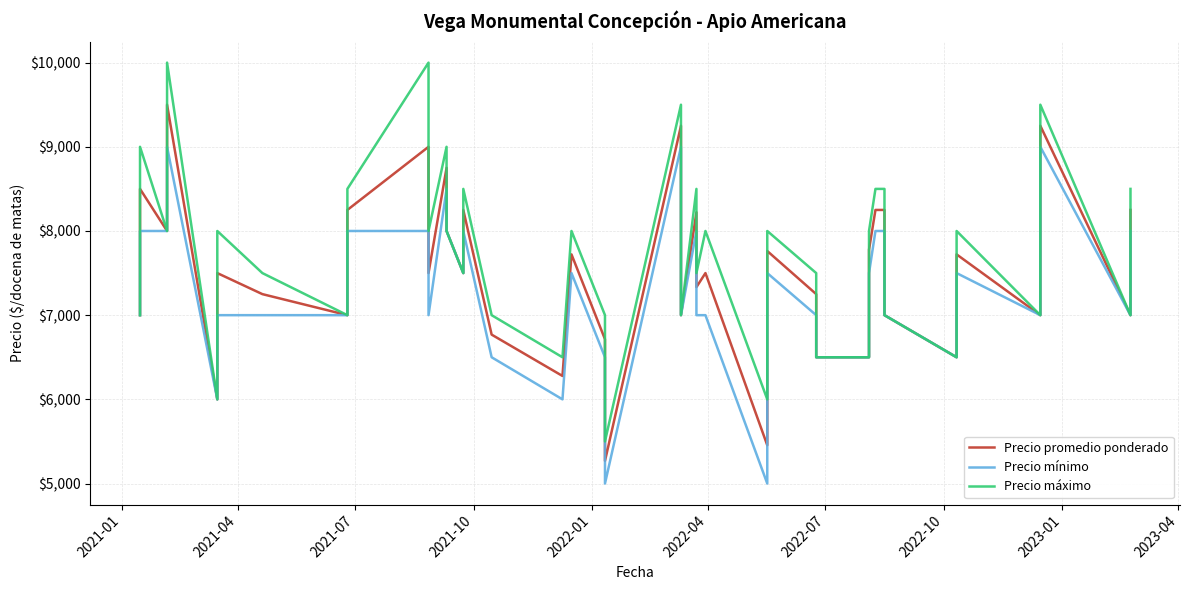

True or false: Precio promedio ponderado and Precio mínimo intersect in this chart.

False